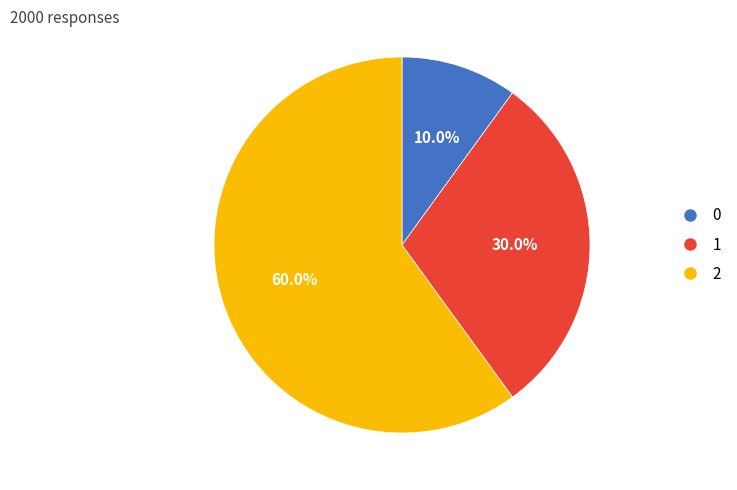

To the nearest percent, what portion does 2 represent?

60%